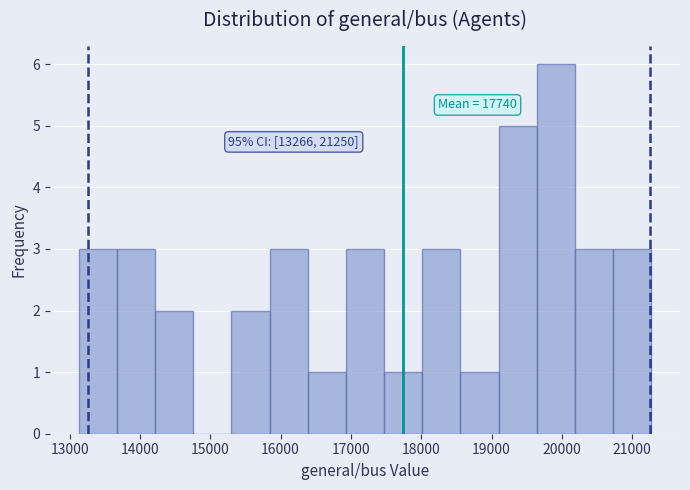

Over which range of the x-axis is the bar tallest?

19600 to 20200